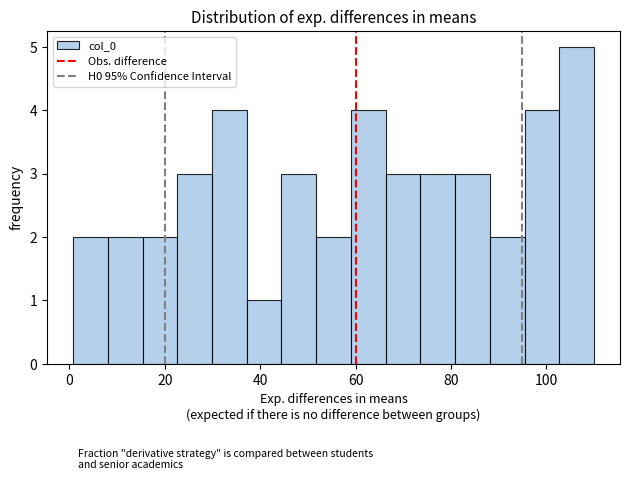

Around what value on the x-axis is the tallest bar? Give the approximate position of its centre, as read against the axis.

106